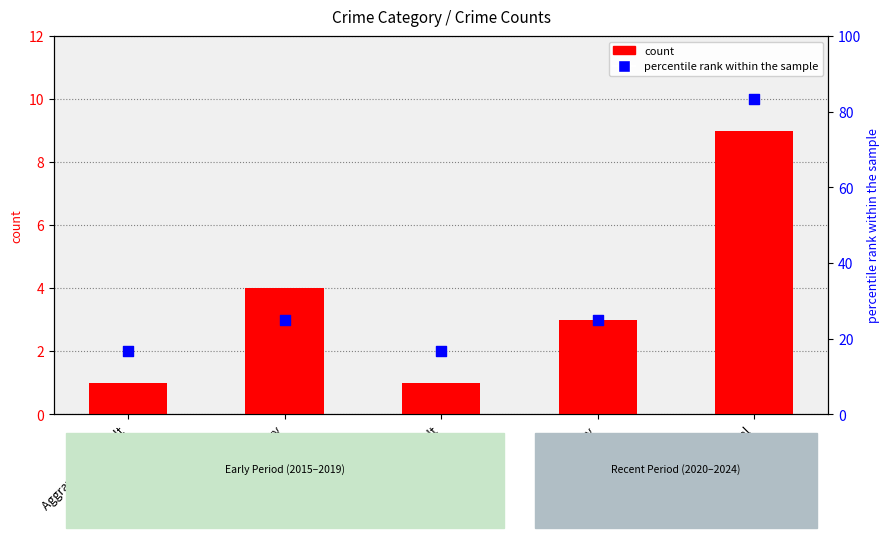

Is the value of count at Aggravated Battery greater than the value of percentile rank within the sample at Total?

No